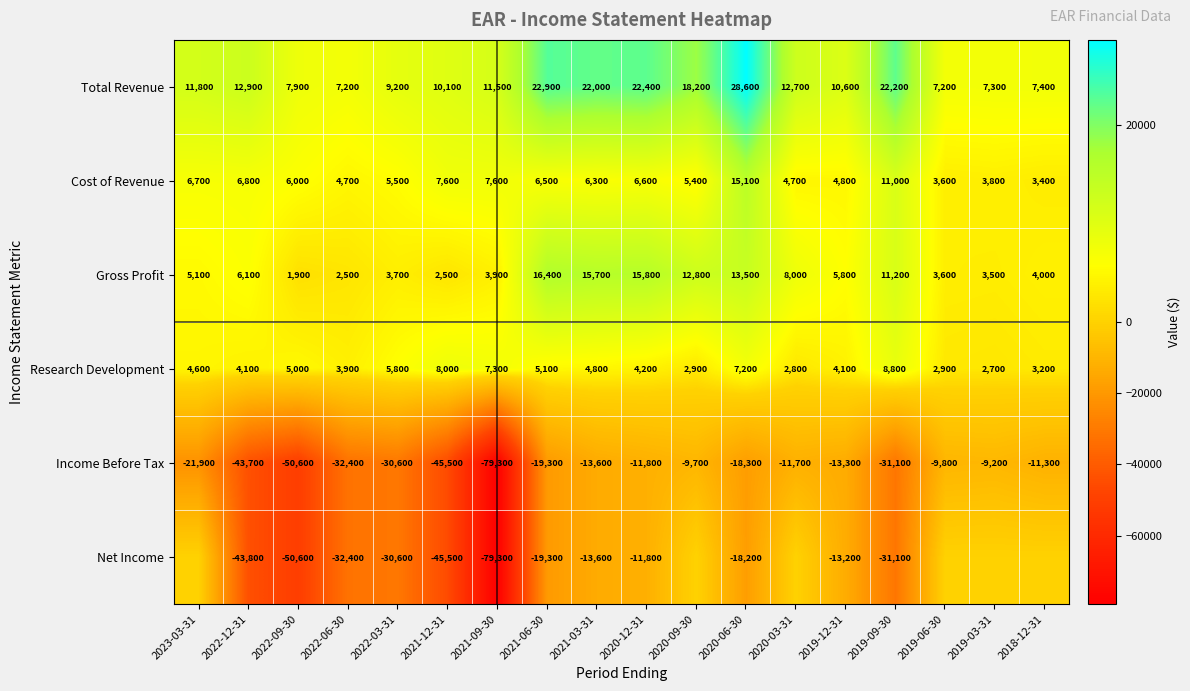

What is the sum of all Income Before Tax values?

-463100